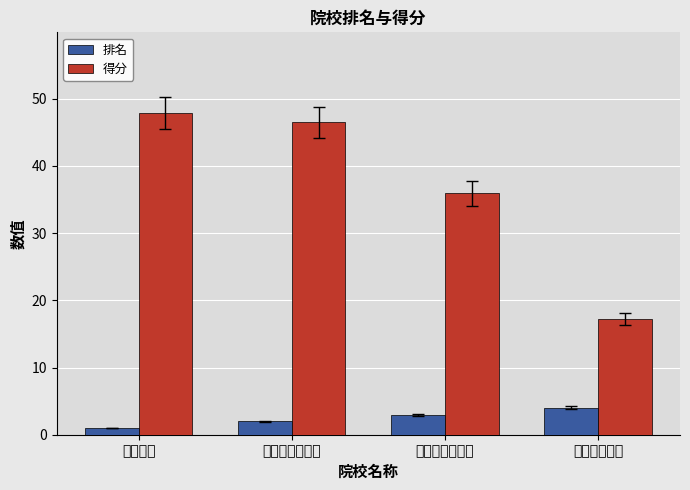

Between 哈尔滨工程大学 and 江苏科技大学, which series saw the biggest shift?

得分